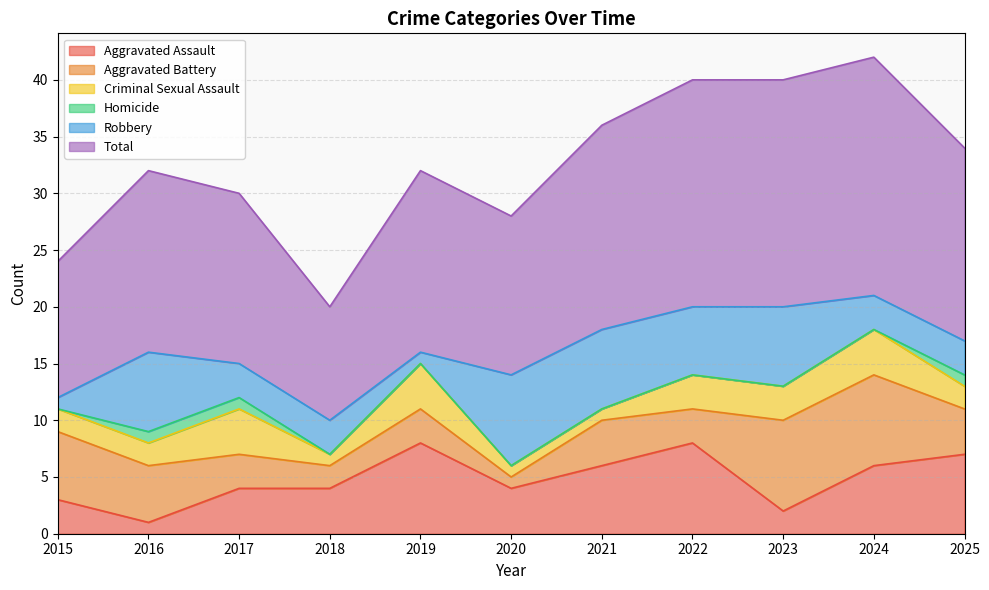

What is the difference between the maximum and minimum values in the Homicide series?

1